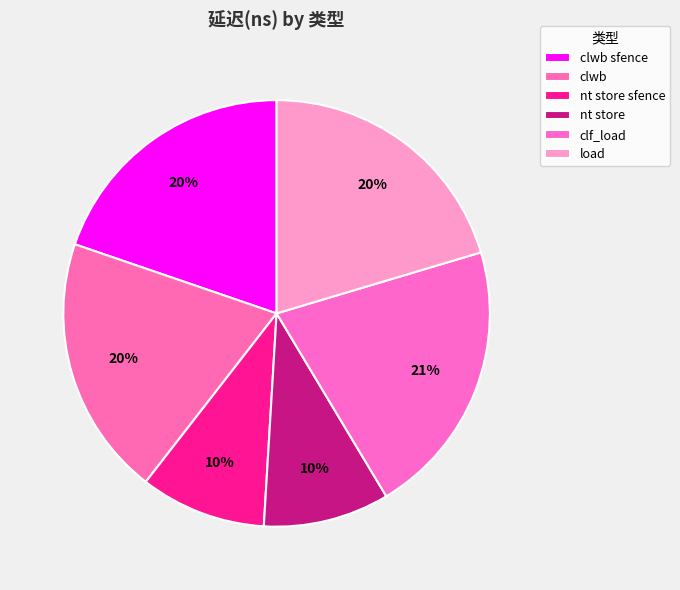

Count the number of slices in the pie.

6